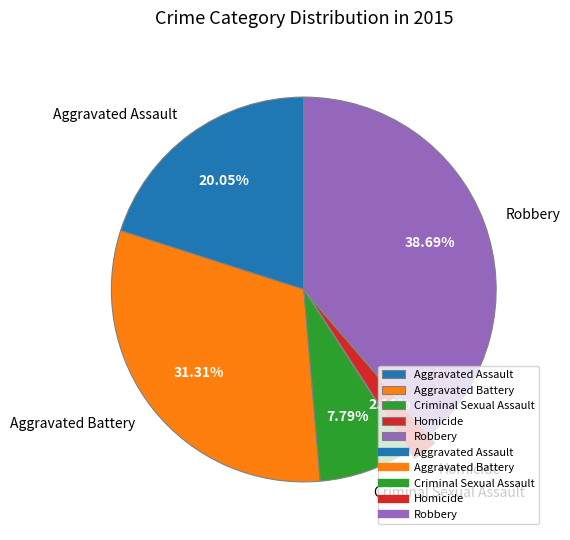

To the nearest percent, what percentage of the pie is Criminal Sexual Assault?

8%